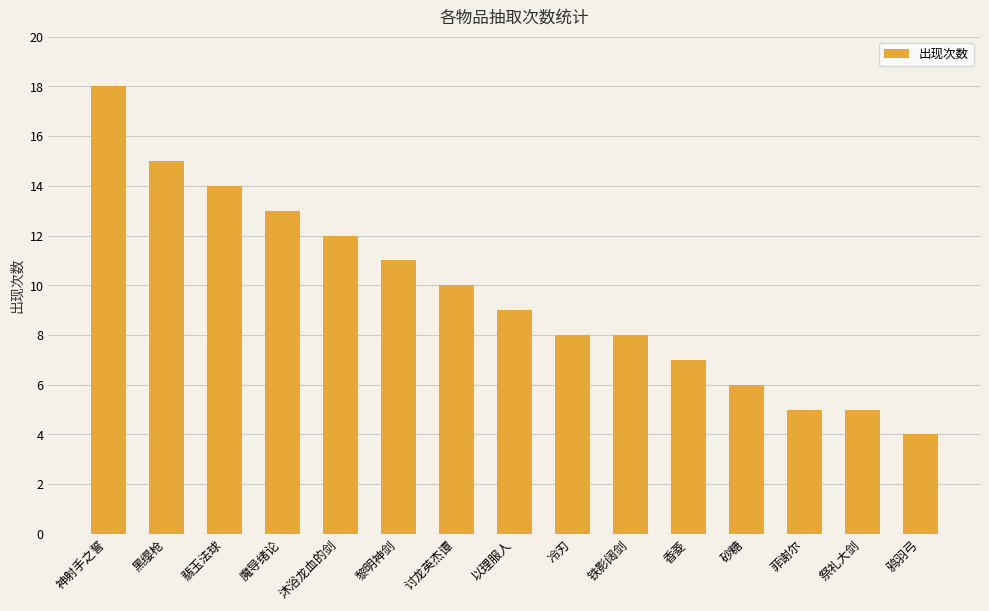

What is the greatest value displayed?

18